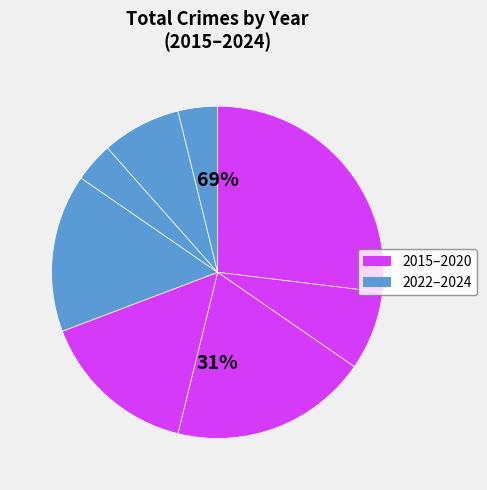

Does any single category account for the majority?

No